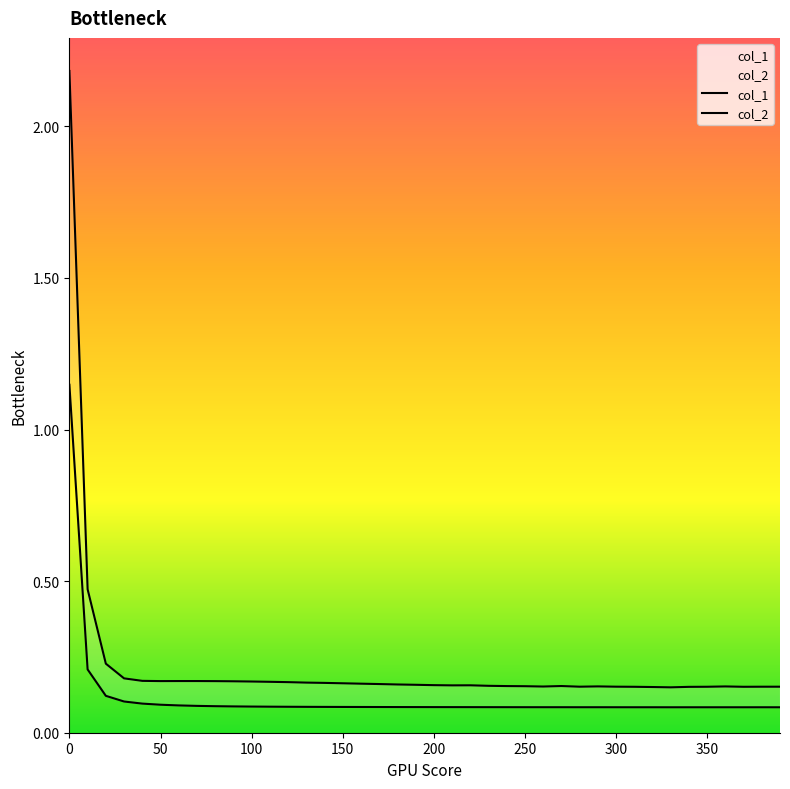

True or false: col_1 and col_2 intersect in this chart.

False